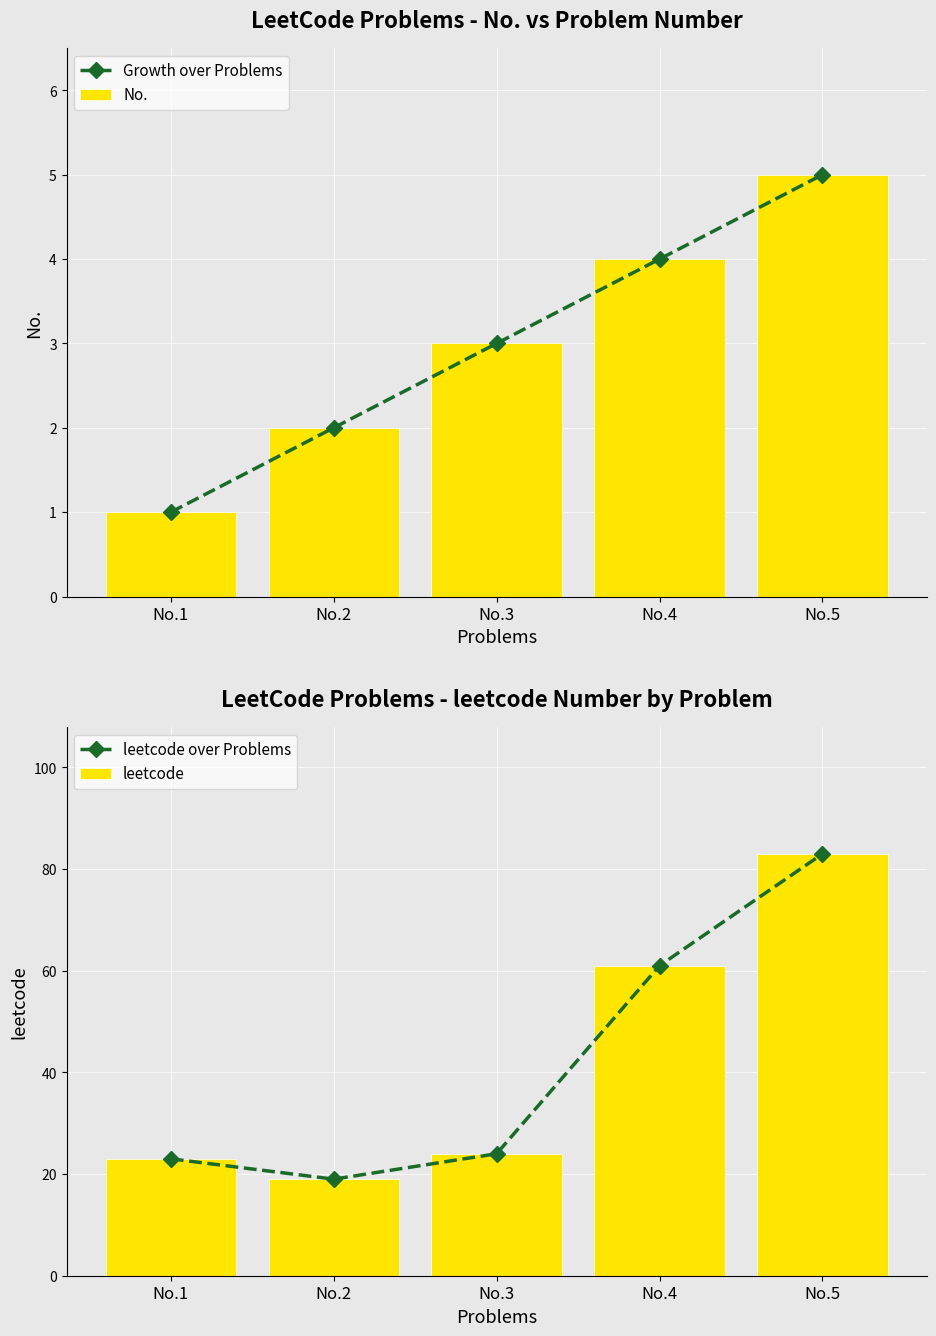

Where is leetcode over Problems nearest to the value 51?

No.4